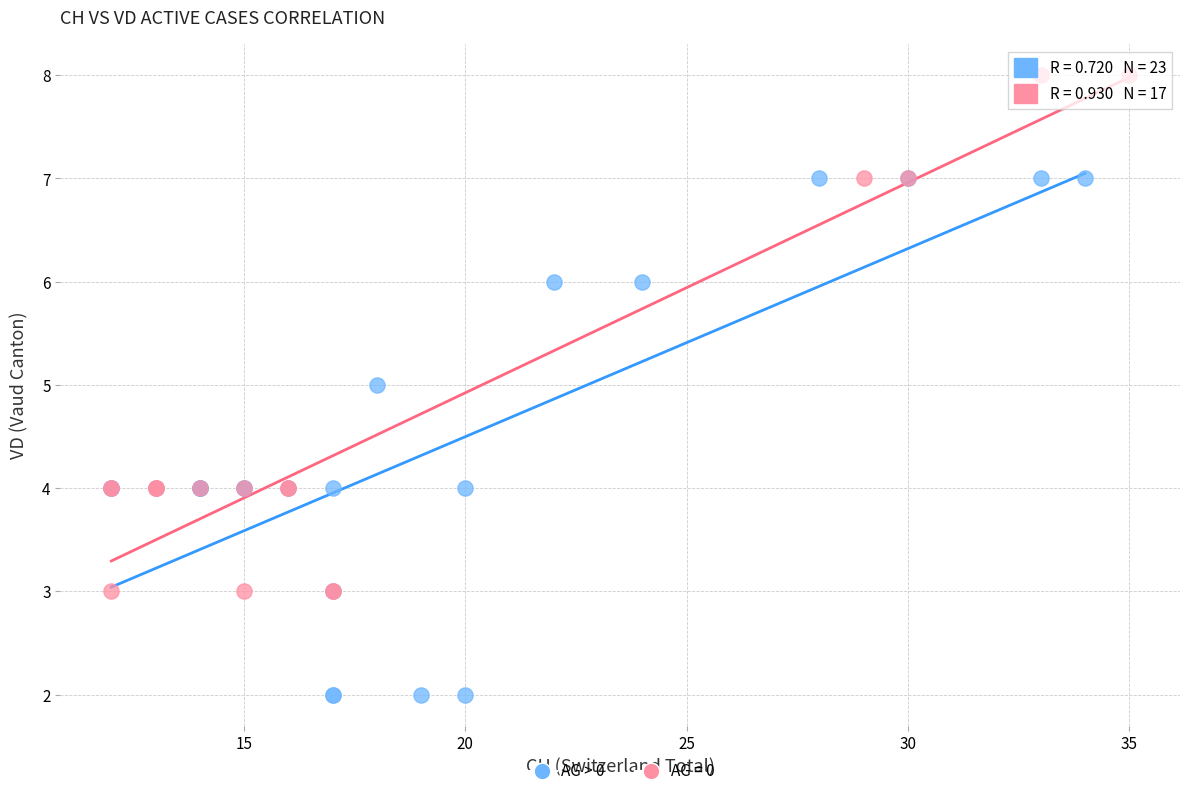

Which series contains the lowest Y value?

AG > 0